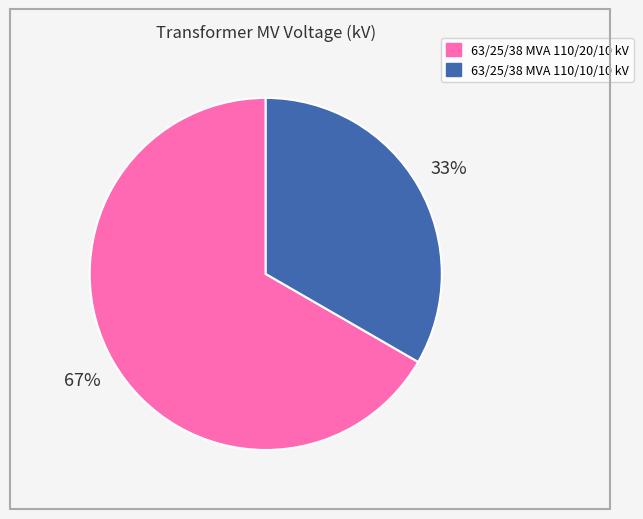

Which category has the biggest portion of the pie?

63/25/38 MVA 110/20/10 kV